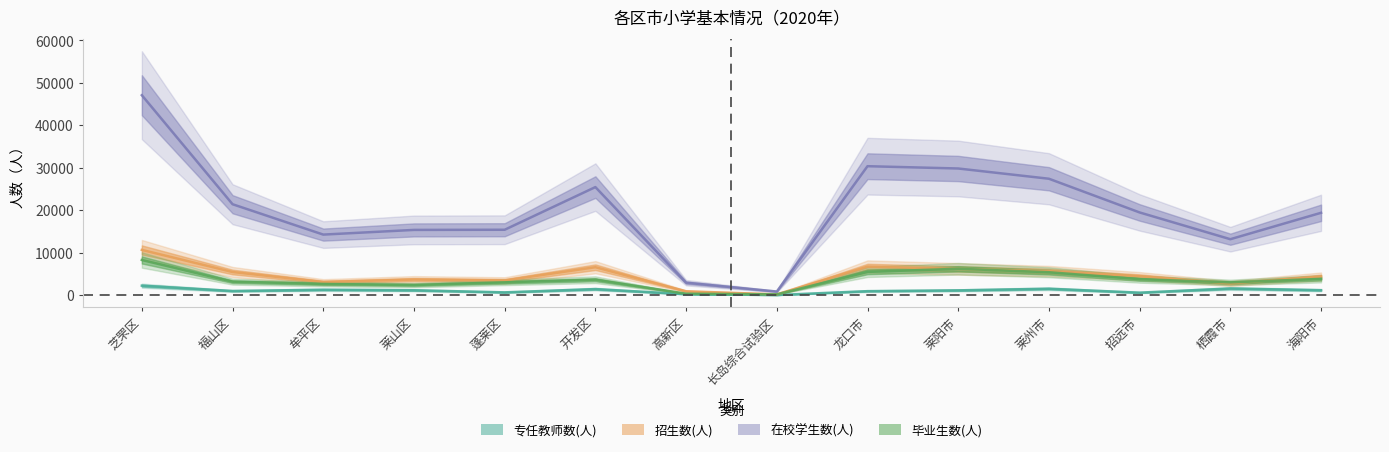

Which series has the largest total across all categories?

在校学生数(人)